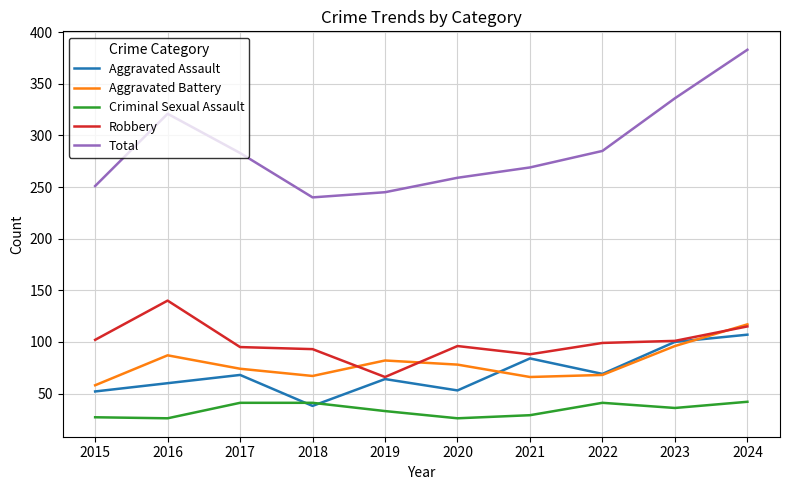

True or false: Aggravated Battery has a value of 142 at 2023.

False